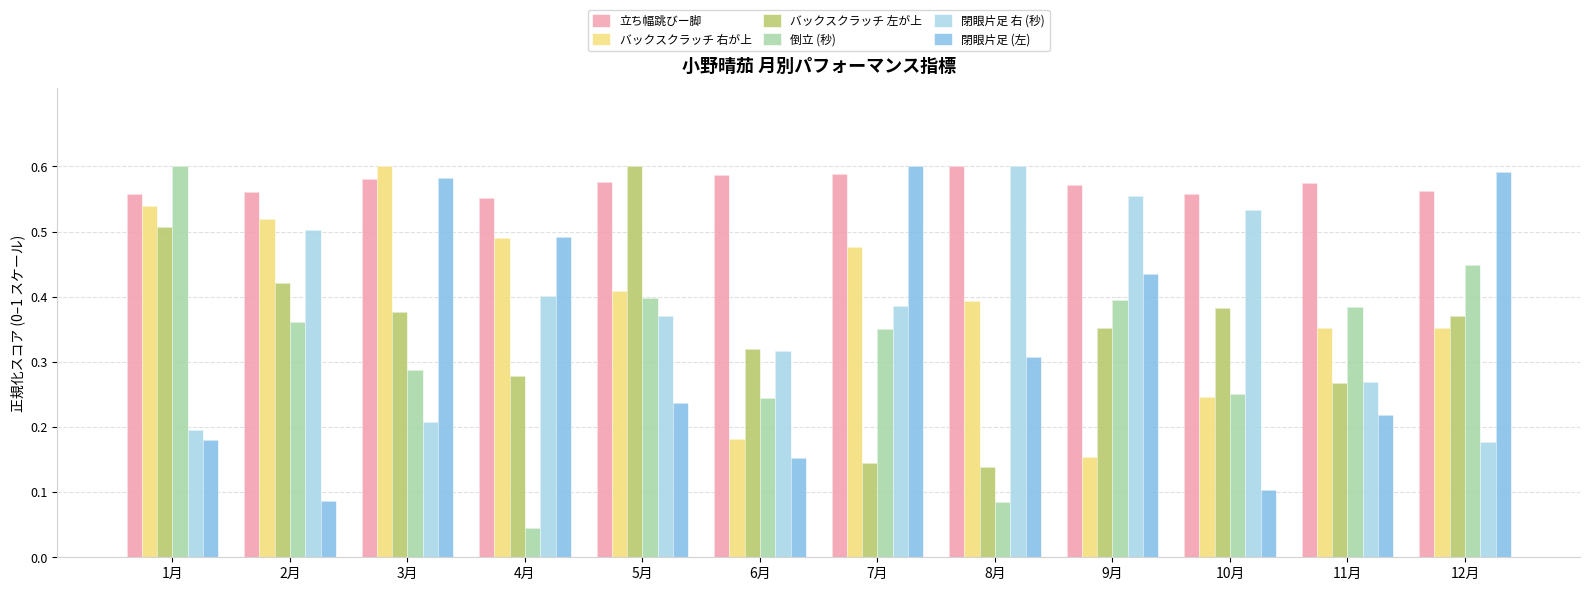

Rank the series at 10月 from highest to lowest value.

立ち幅跳びー脚, 閉眼片足 右 (秒), バックスクラッチ 左が上, 倒立 (秒), バックスクラッチ 右が上, 閉眼片足 (左)